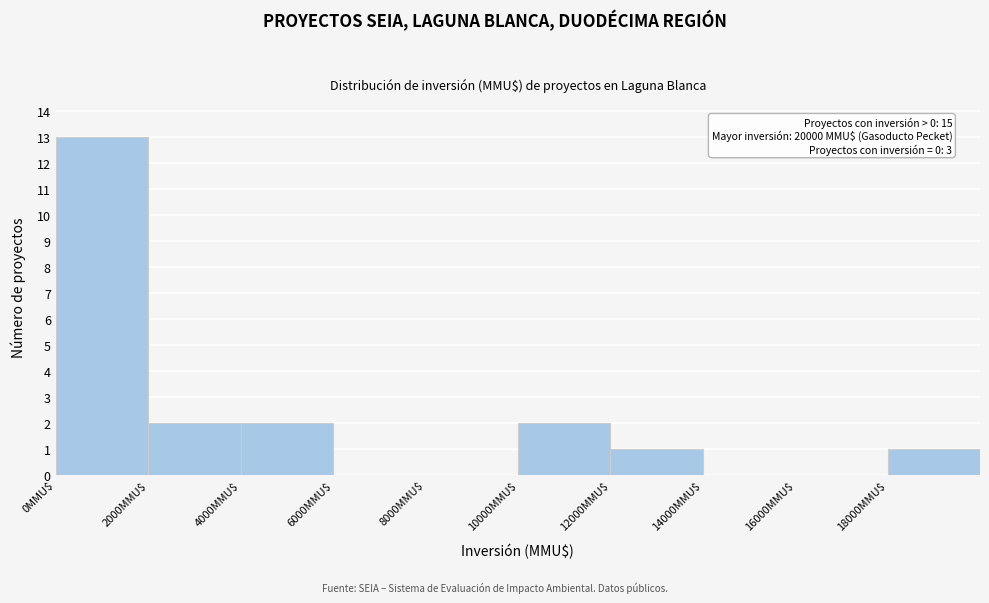

Over which range of the x-axis is the bar tallest?

0 to 2000